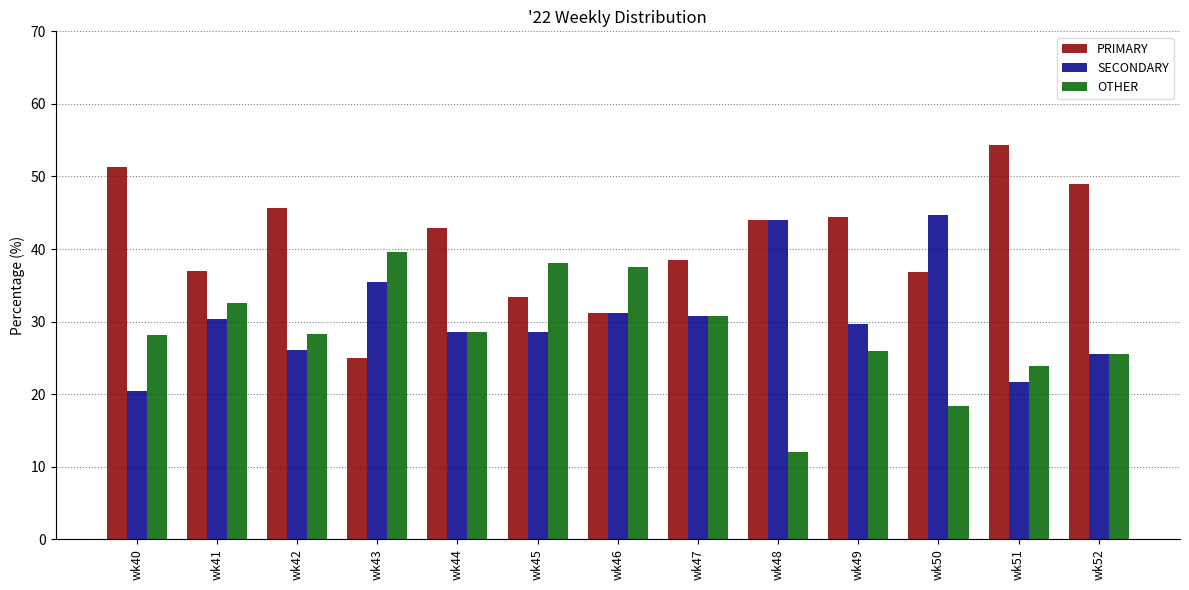

Is it true that OTHER equals 11.2 at wk49?

False